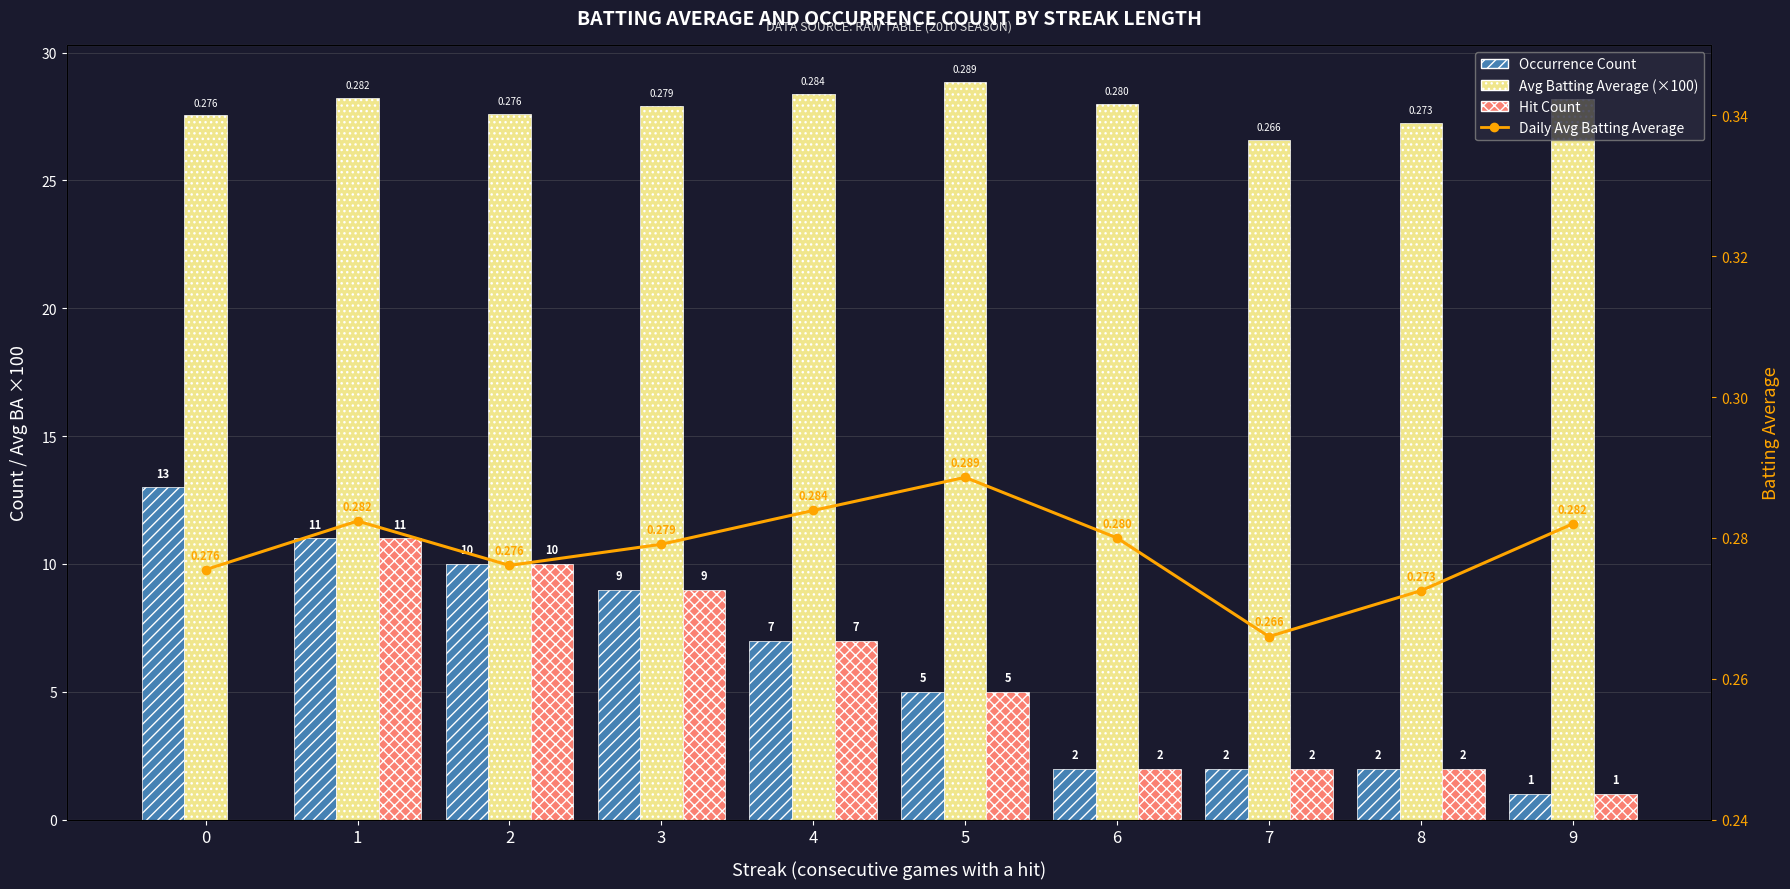

True or false: Occurrence Count has a value of 0.5 at 9.

False